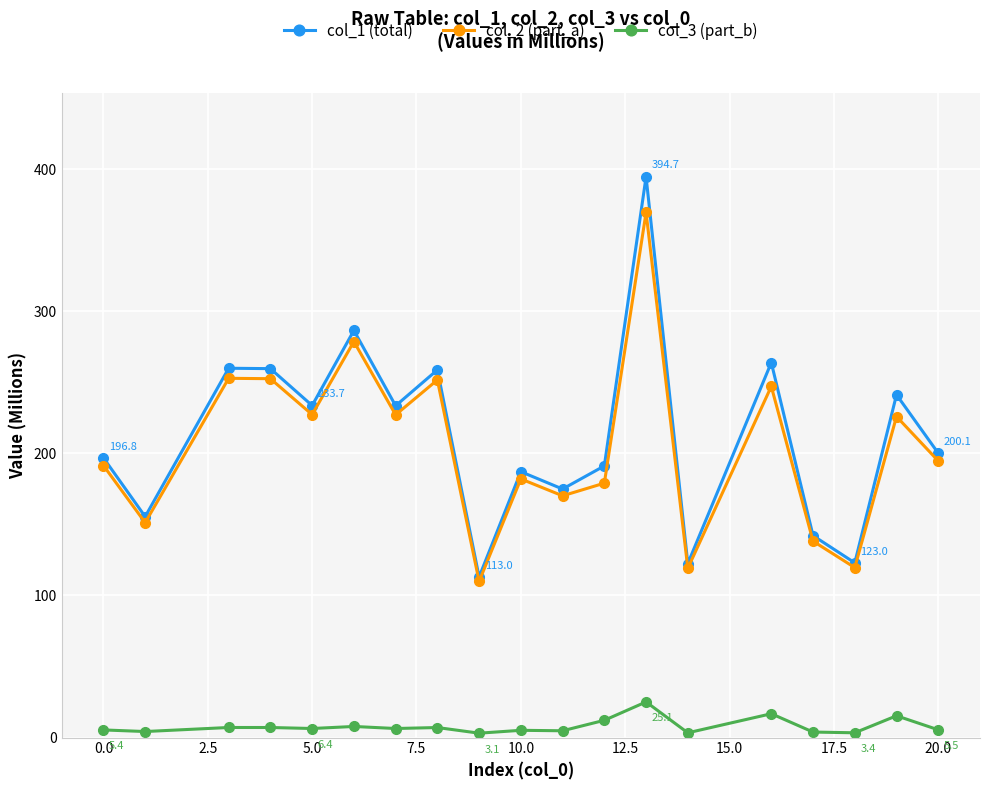

How many distinct data groups are displayed?

3